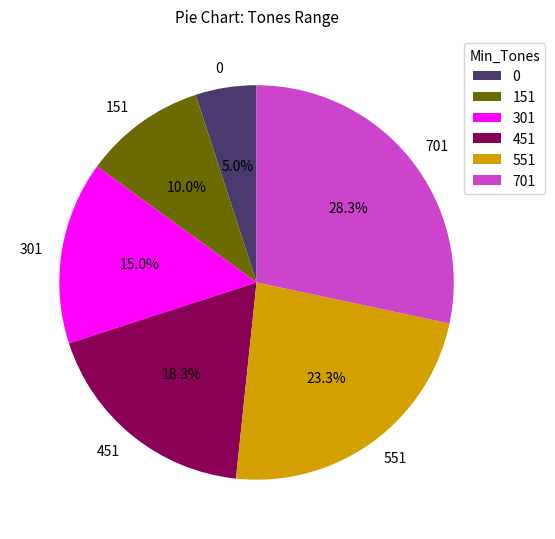

Which has a higher value, 301 or 701?

701